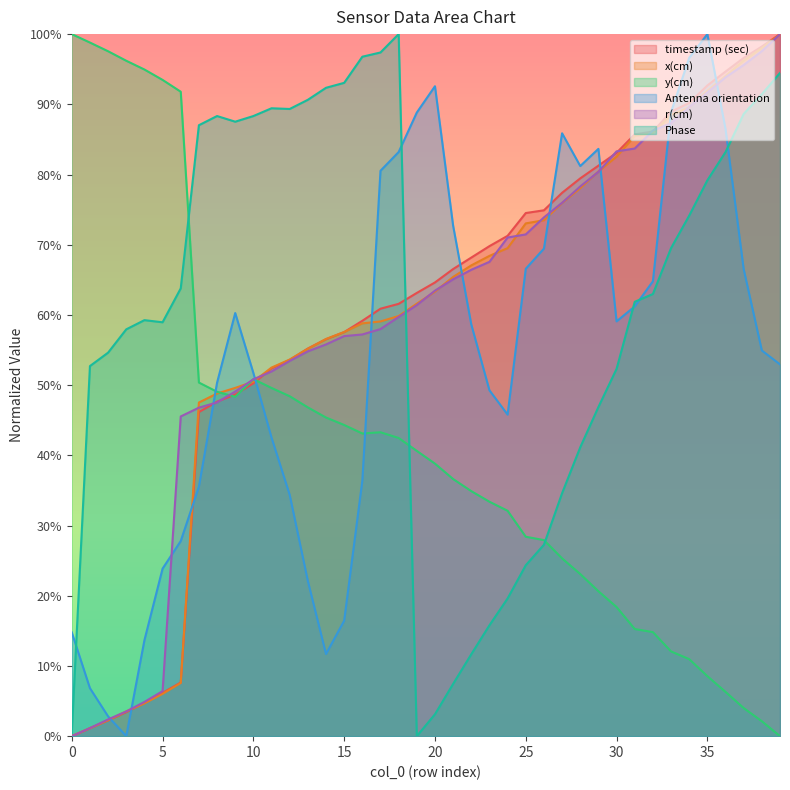

List the labels in order of r(cm) value, largest first.

39, 38, 37, 36, 35, 34, 33, 32, 31, 30, 29, 28, 27, 26, 25, 24, 23, 22, 21, 20, 19, 18, 17, 16, 15, 14, 13, 12, 11, 10, 9, 8, 7, 6, 5, 4, 3, 2, 1, 0